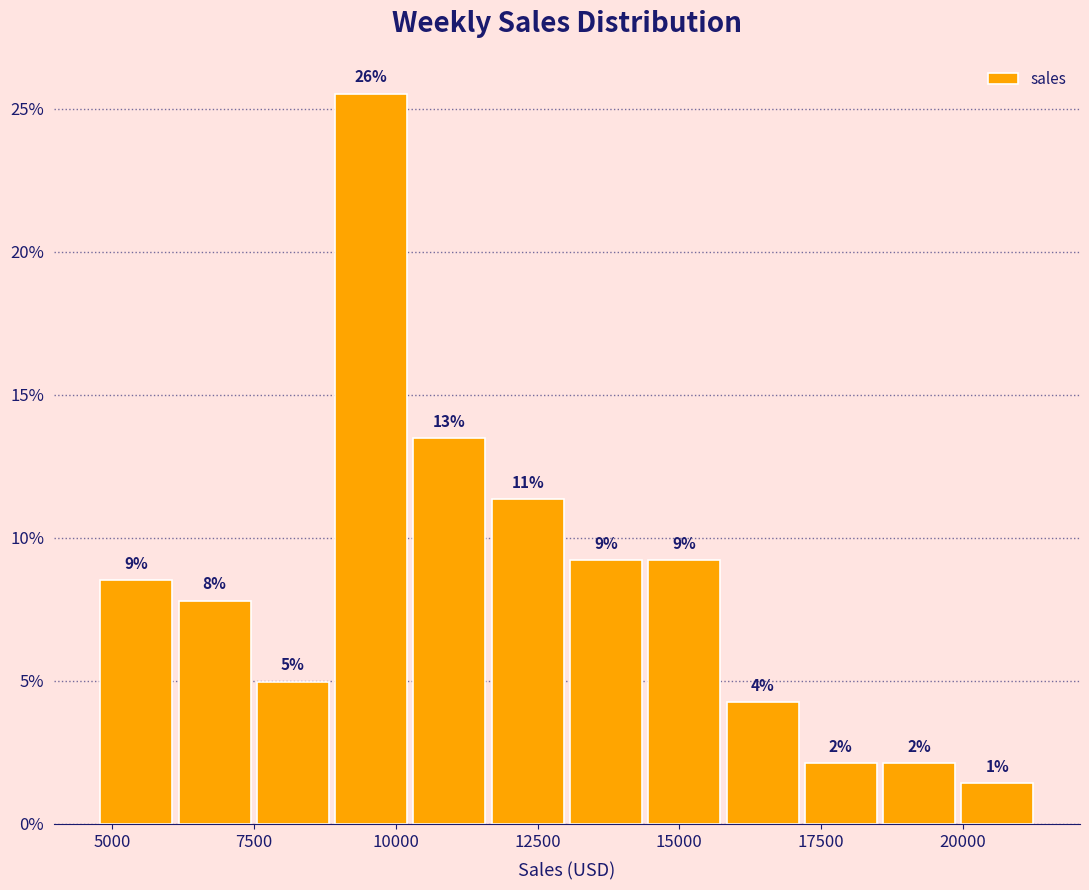

Read against the x-axis, roughly where is the centre of the tallest bar?

9500